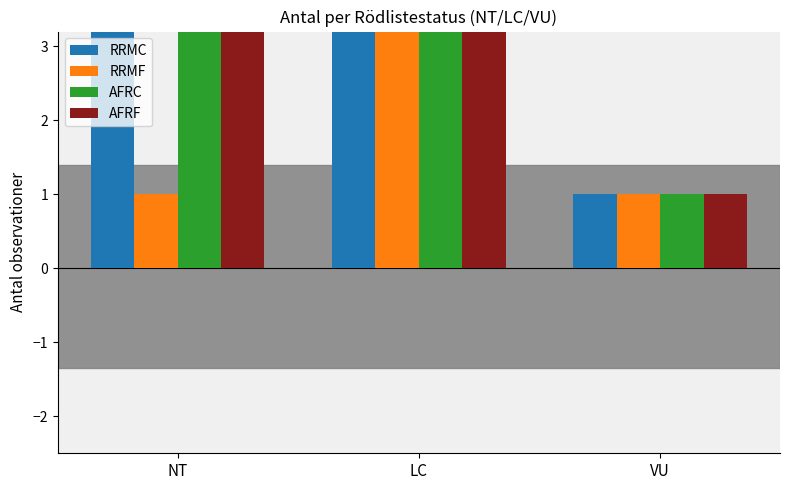

Which has a higher value, VU or LC?

LC